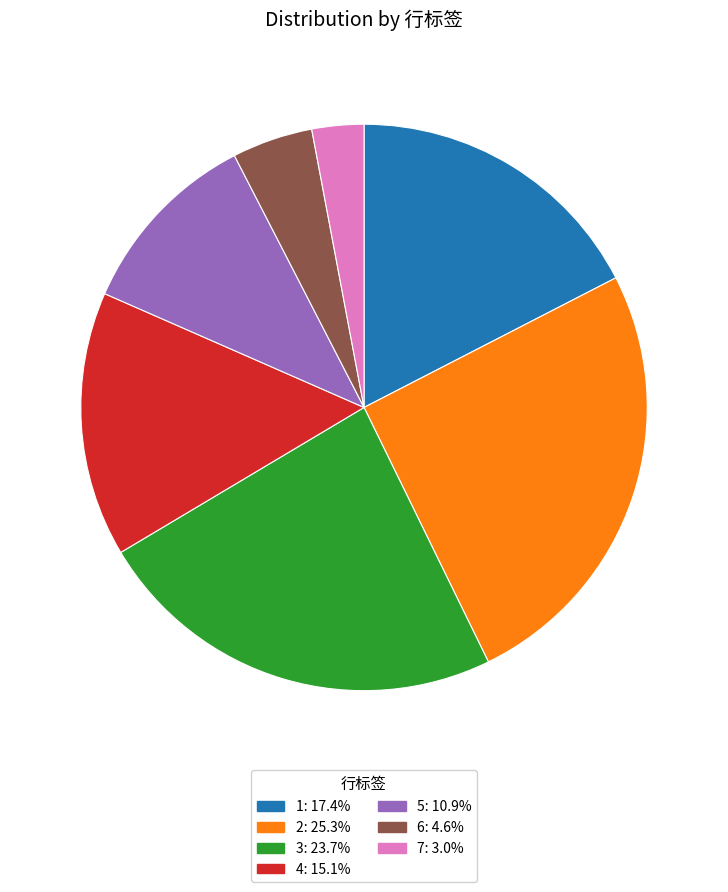

Approximately how many times larger is the value at 1 compared to 2?

0.7